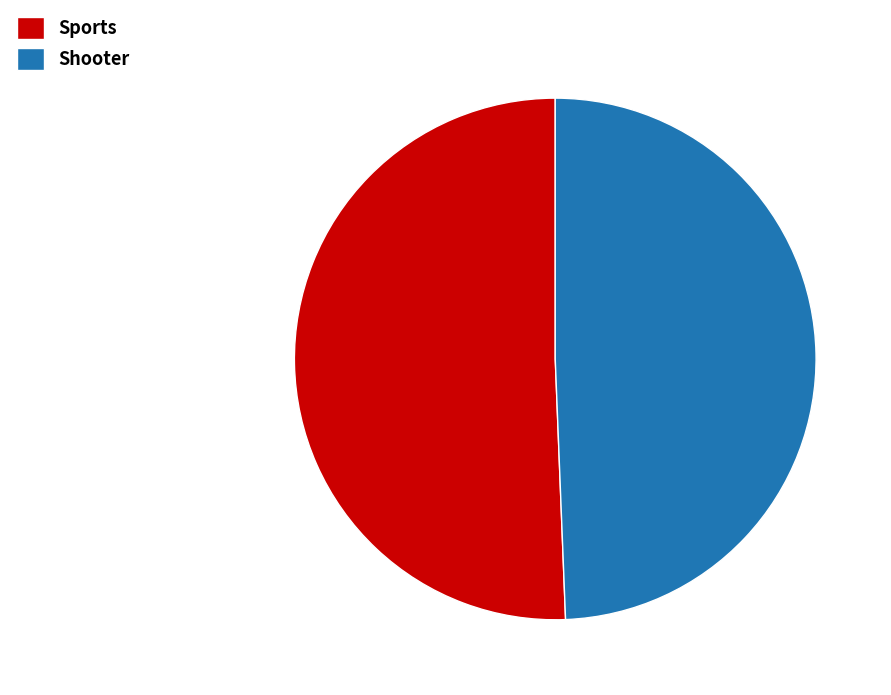

How many segments does this pie chart have?

2